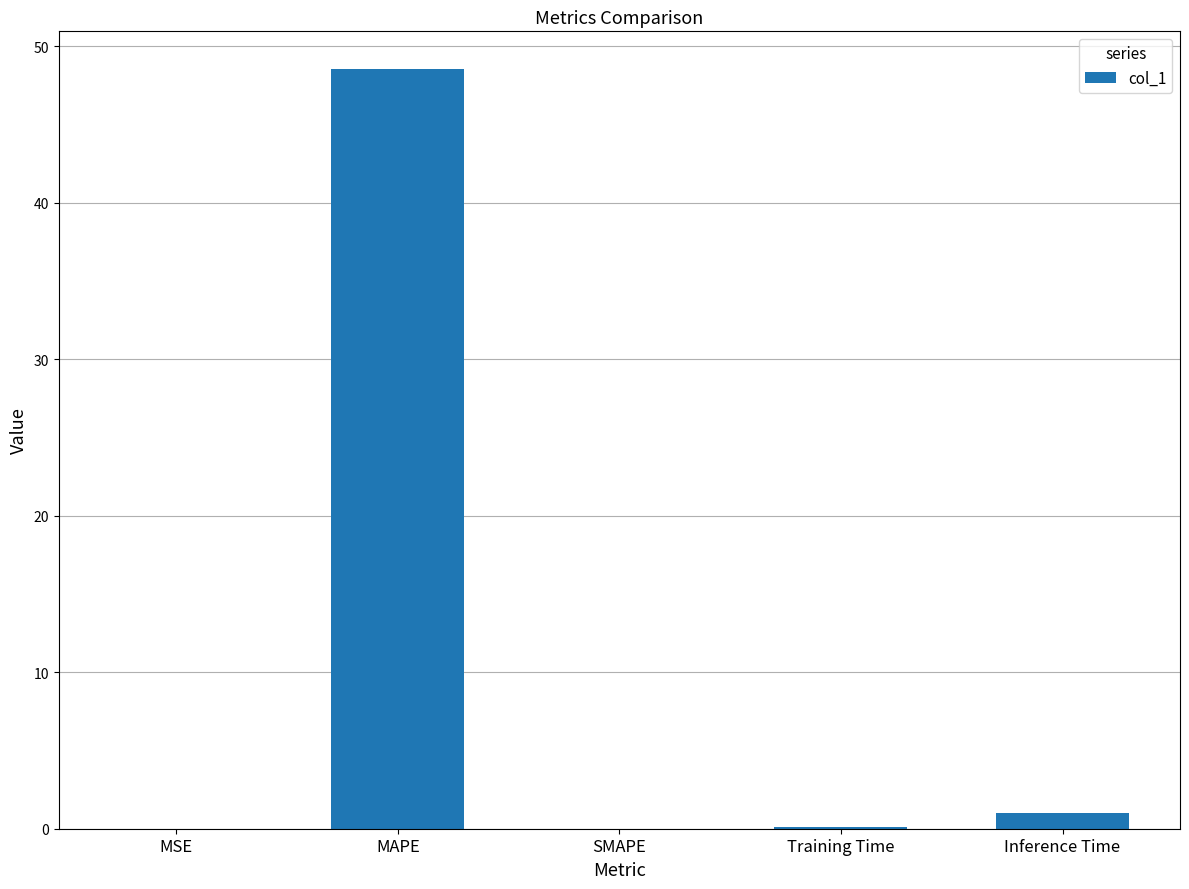

Read the value at Training Time.

0.1